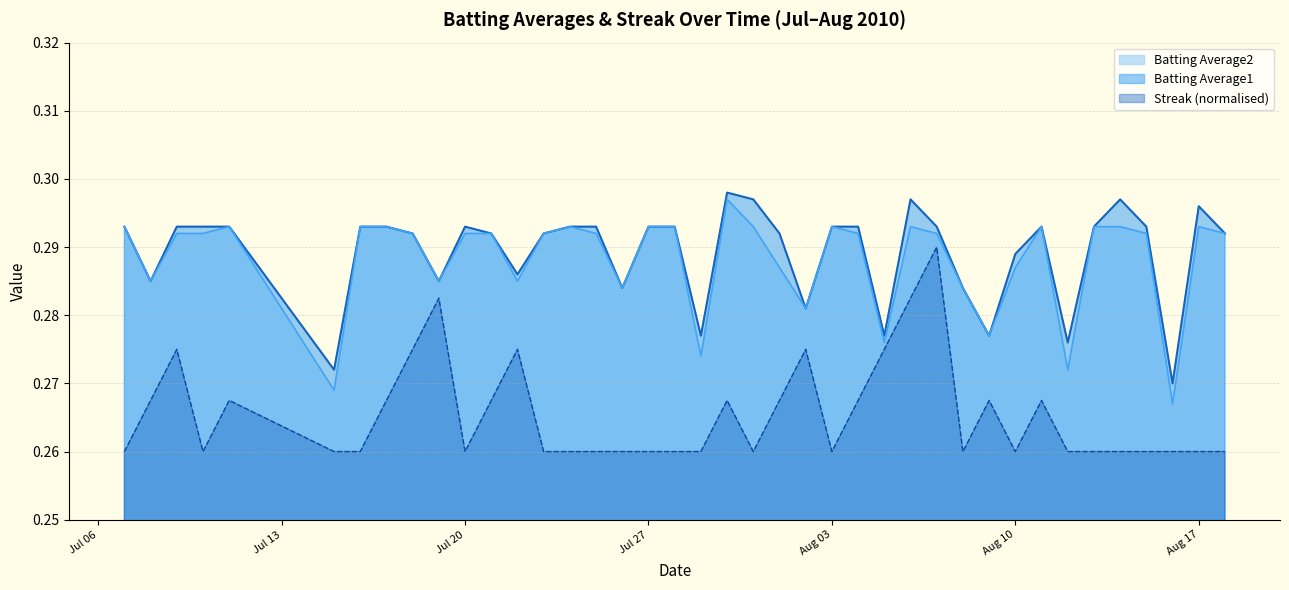

The Batting Average2 series shows 0.3 at 2010-07-21. True or false?

True